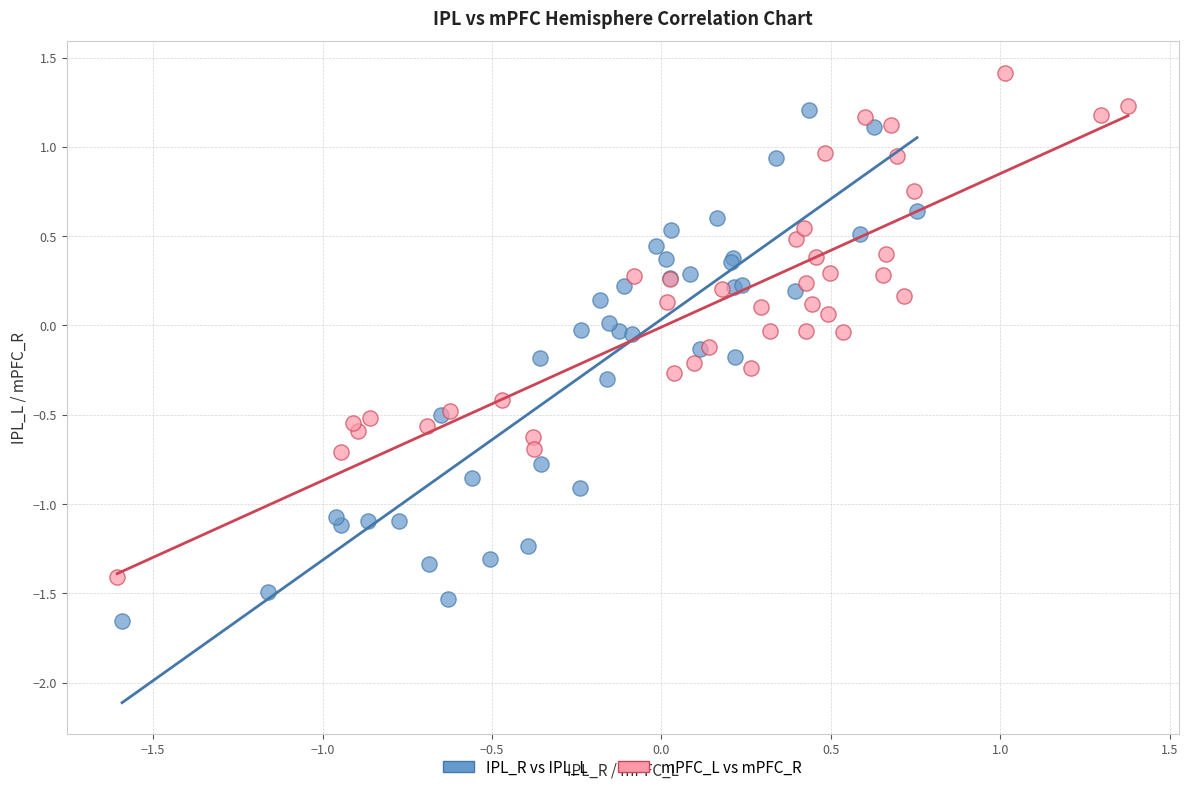

Which series reaches the minimum Y coordinate?

IPL_R vs IPL_L